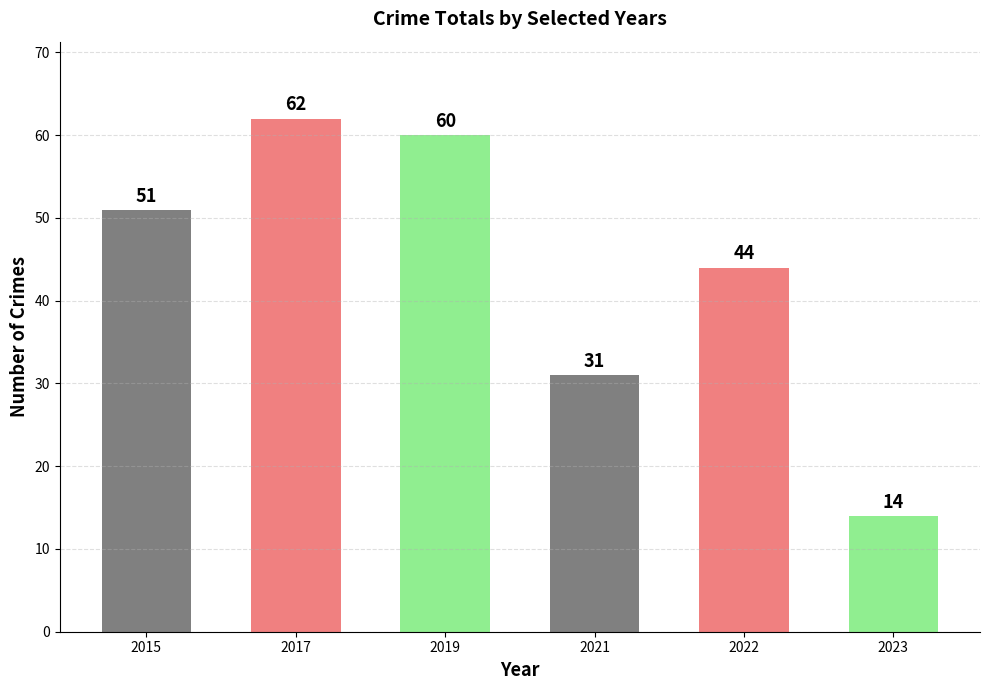

Reading left to right, what are all the values shown in this chart?

51	62	60	31	44	14